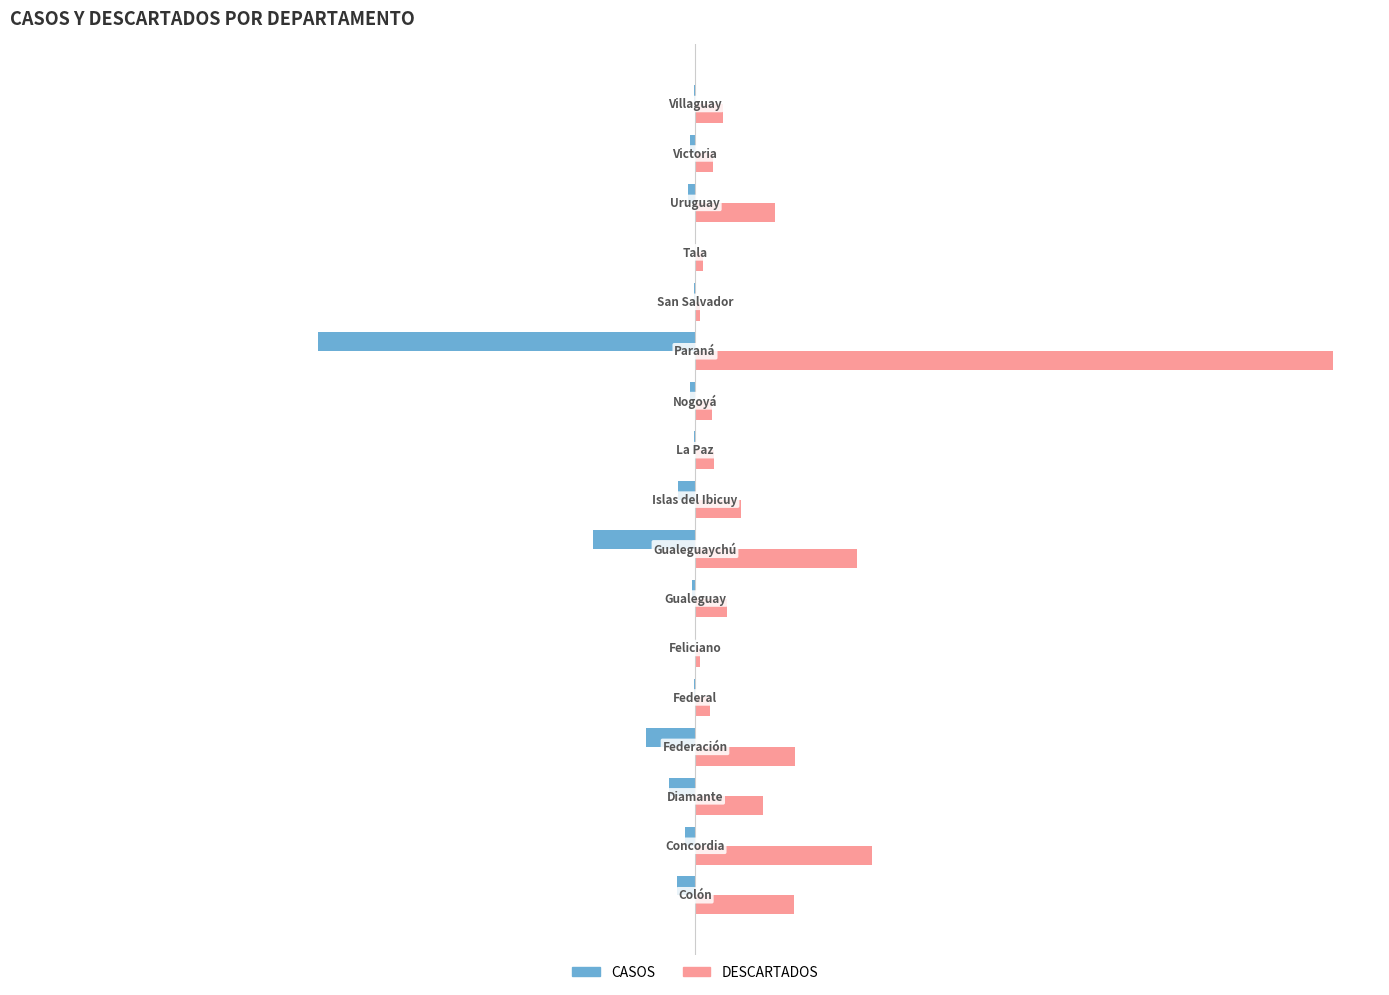

Count the number of categories in the chart.

17